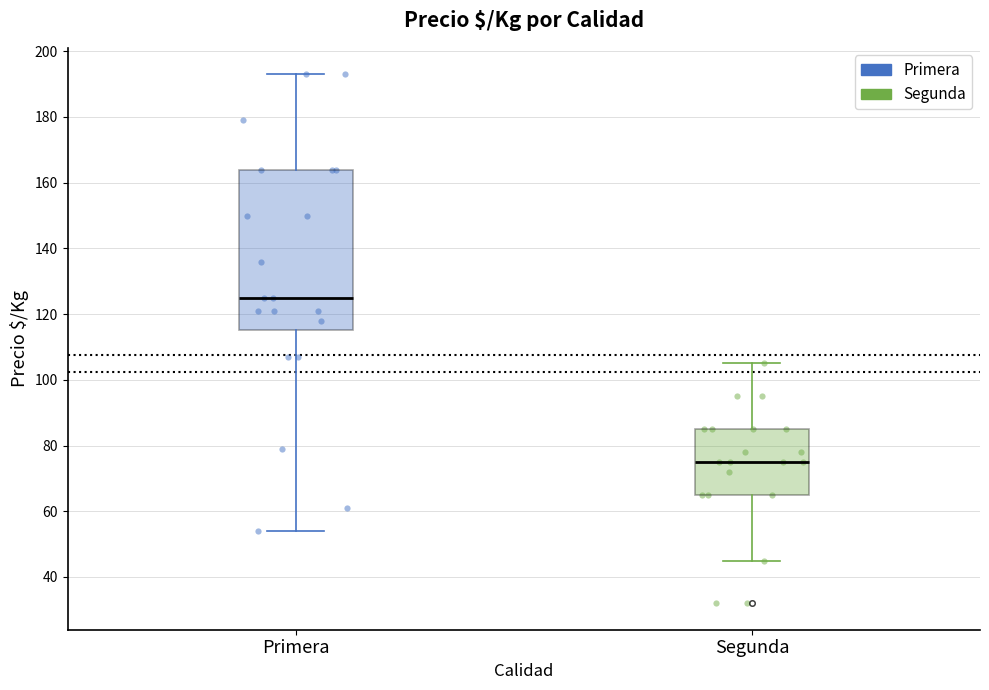

Which box is the tallest, from its lower edge to its upper edge?

Primera